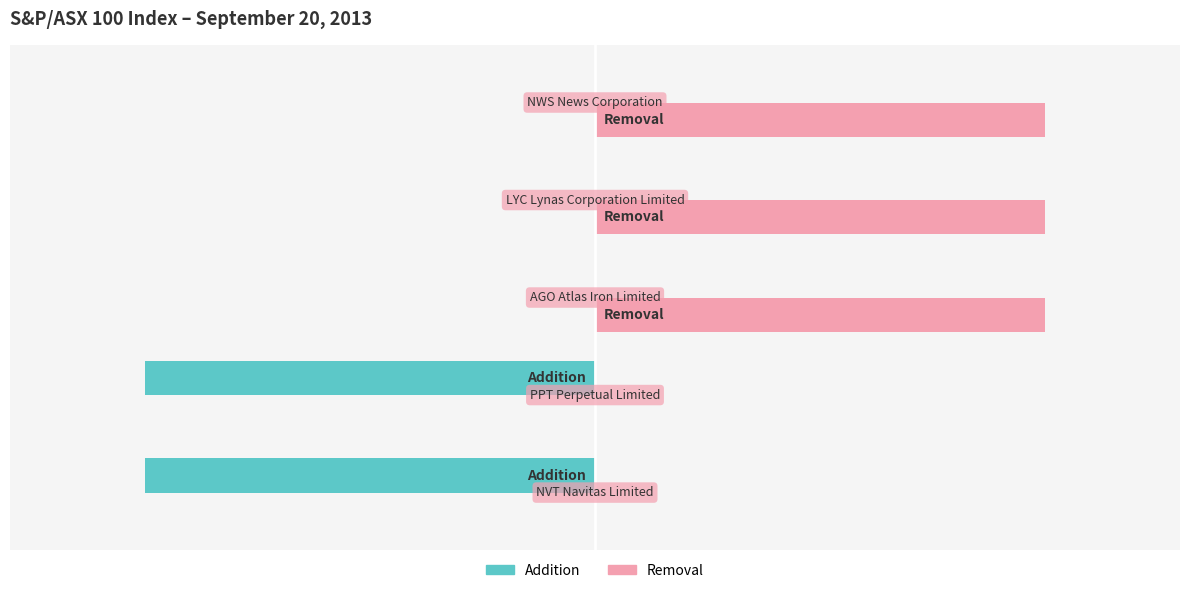

What are all the series names shown in the legend?

Addition, Removal